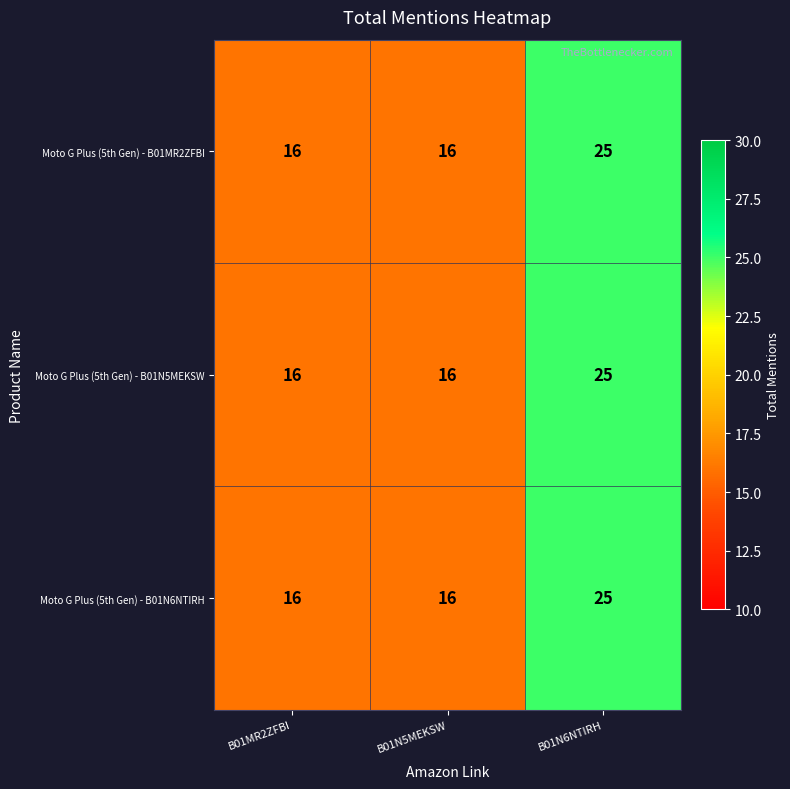

What is the greatest value displayed?

25